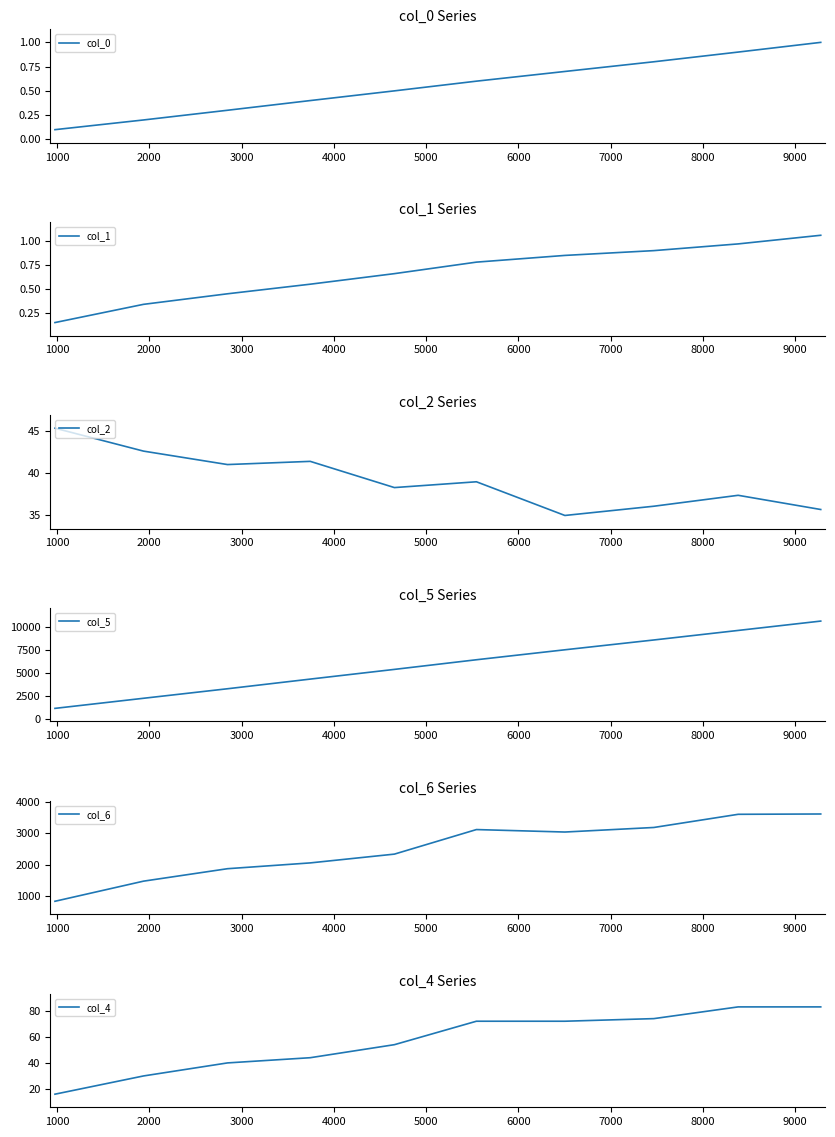

What is the highest value of the col_0 series?

1.0